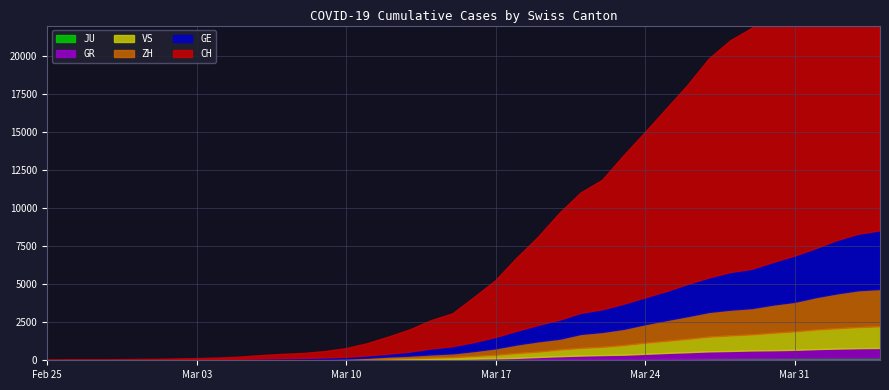

What is the sum of all GE values?

43216